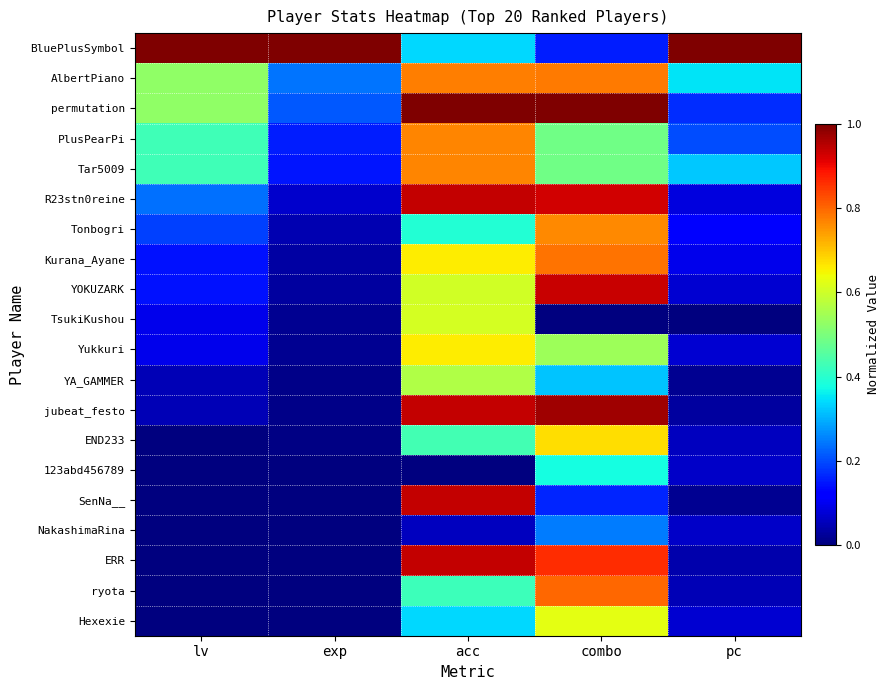

Which has a higher value, pc or exp?

pc